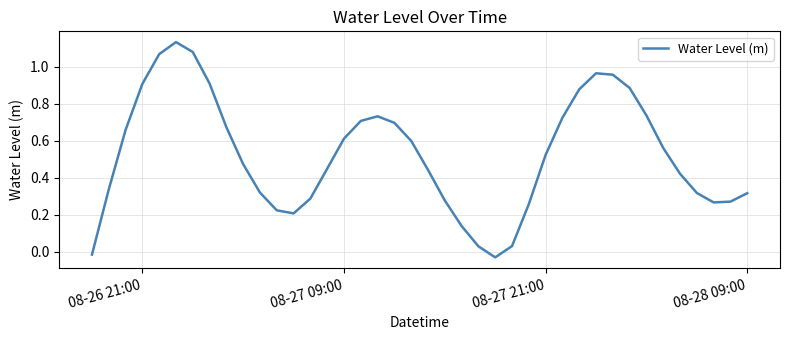

What is the difference between the maximum and minimum values?

1.2